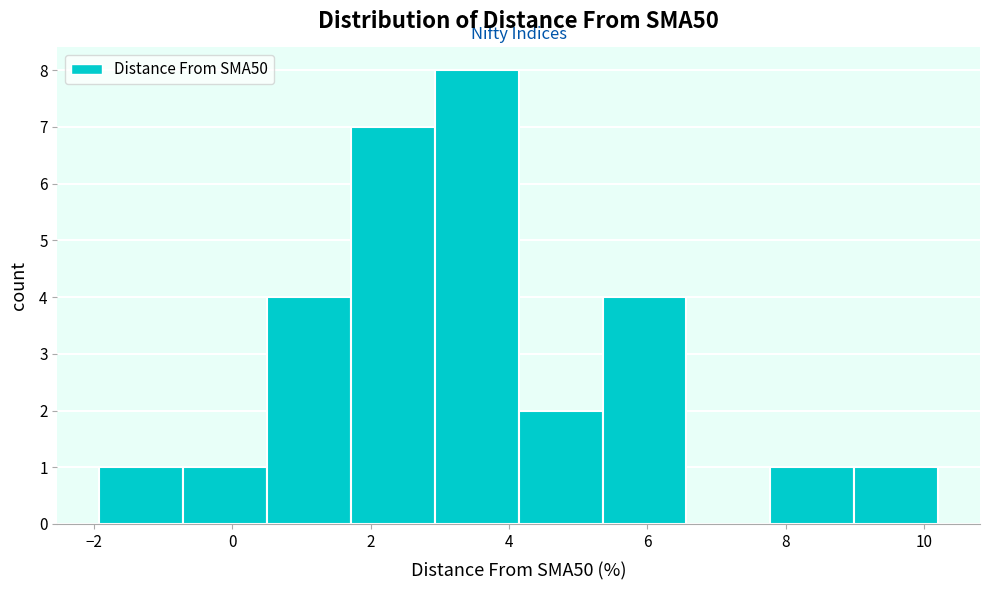

Over which range of the x-axis is the bar tallest?

3.0 to 4.2